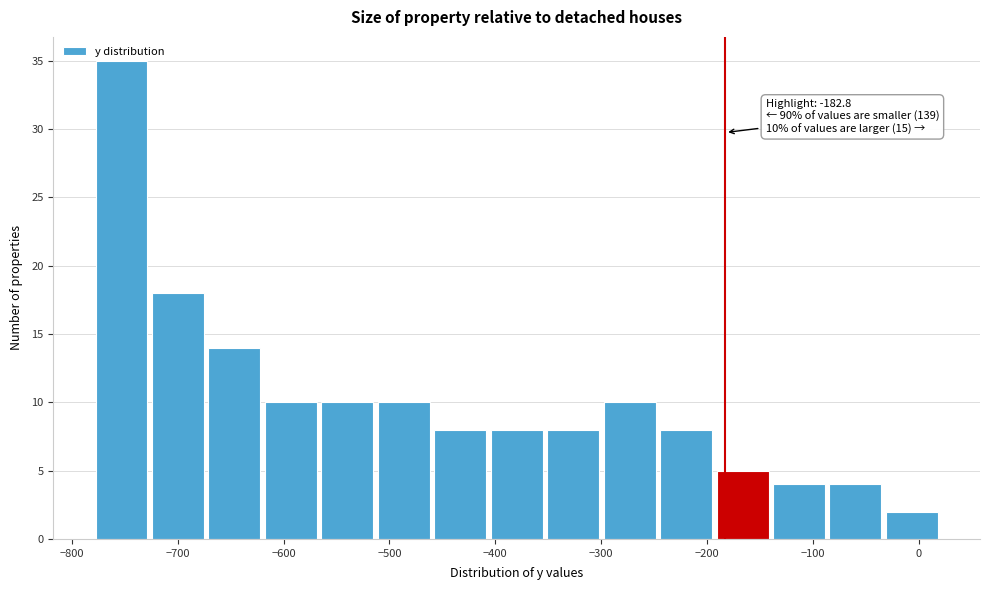

Which range on the x-axis has the tallest bar?

-780 to -730